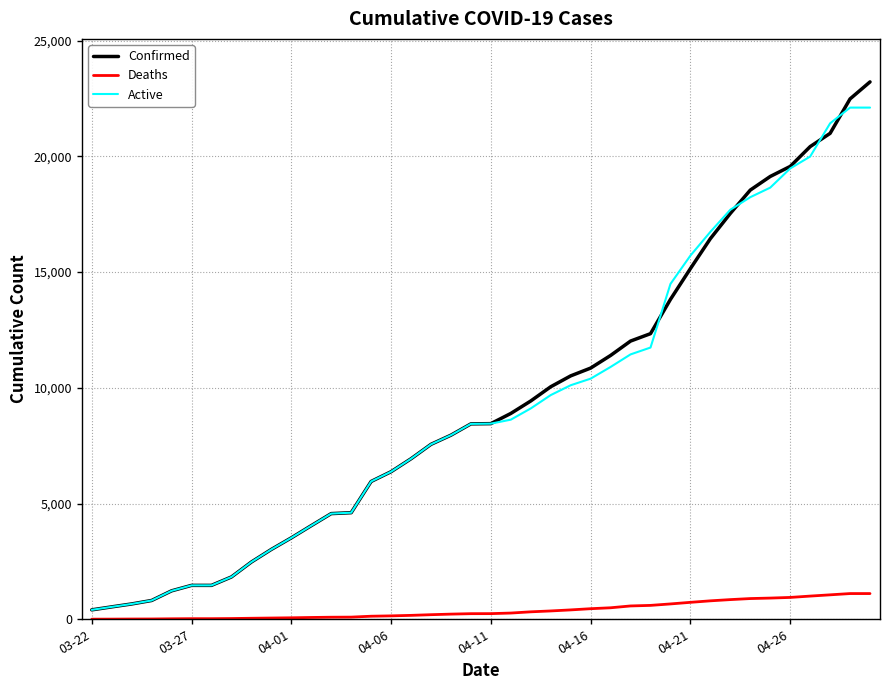

What is the greatest value displayed?

23220